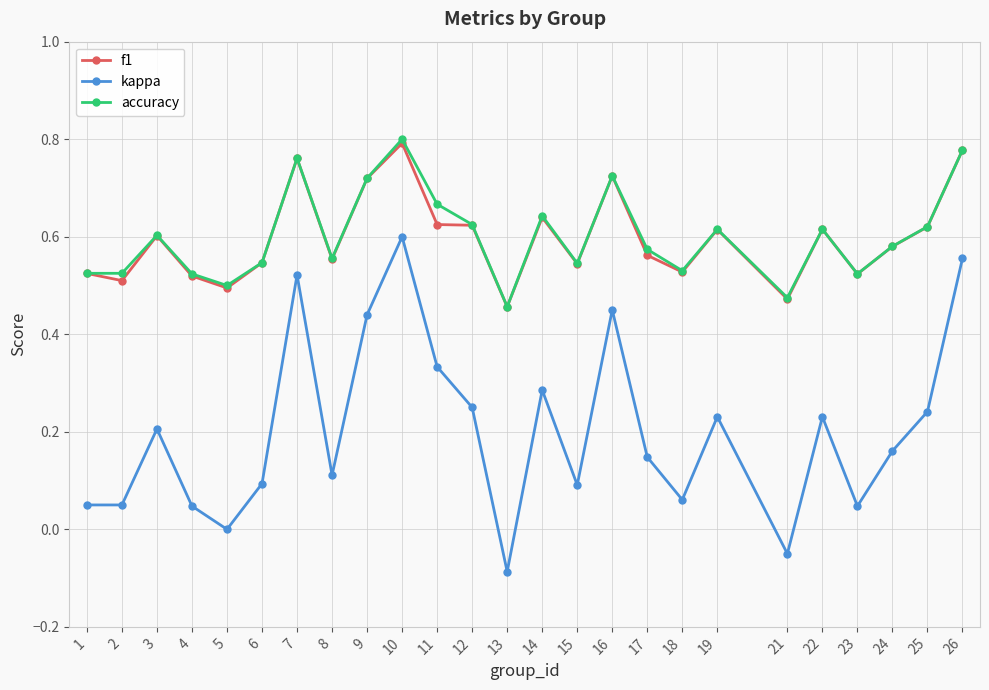

Which category has the lowest value in the kappa series?

13